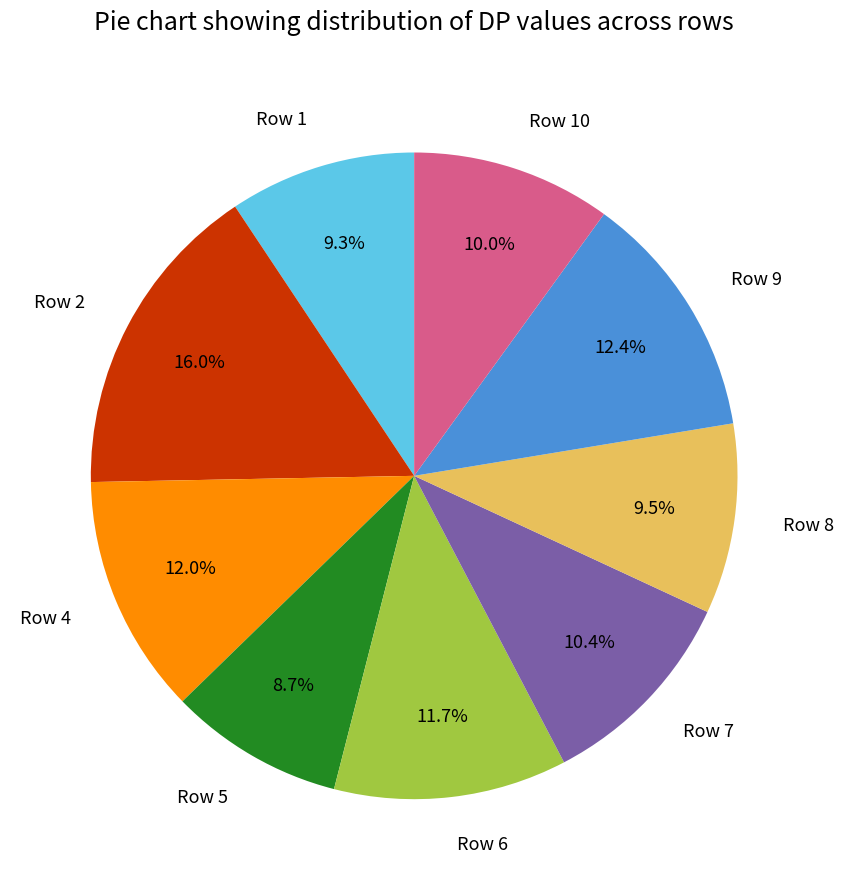

What is the smallest slice in the pie chart?

Row 5